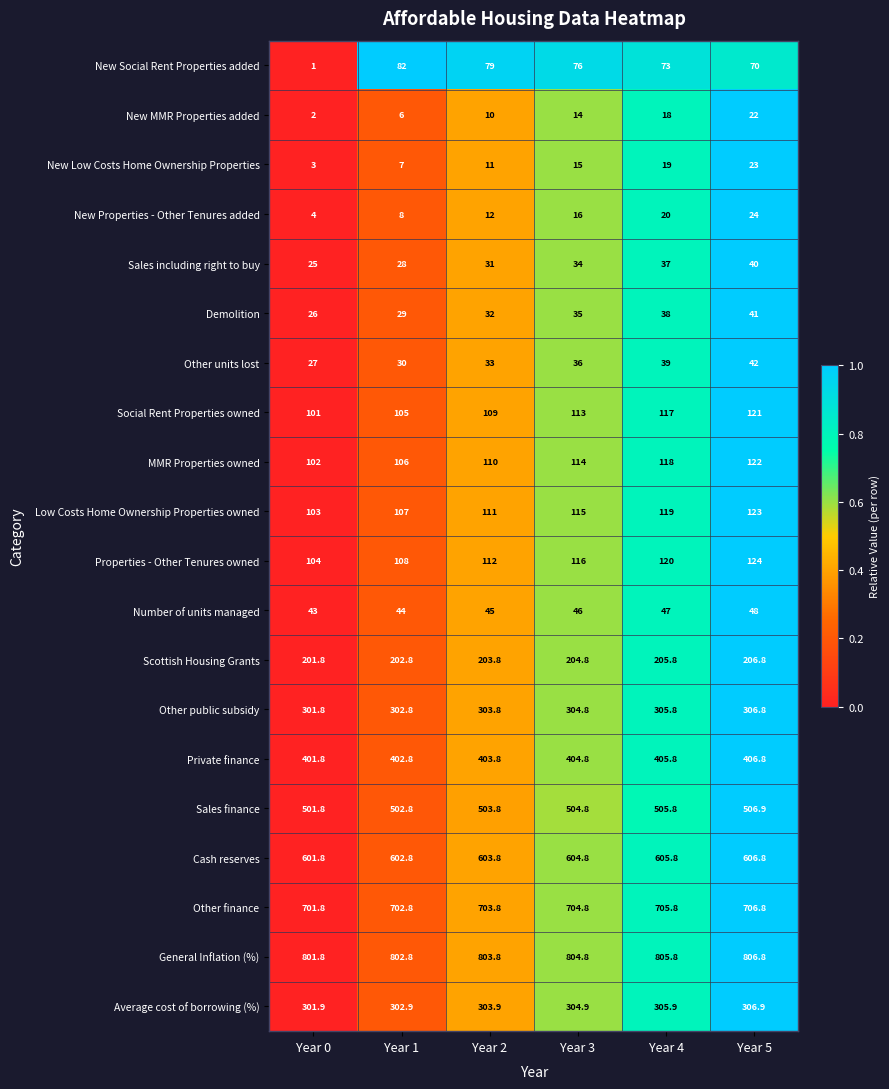

What is the difference between the maximum and minimum values in the Demolition series?

15.0